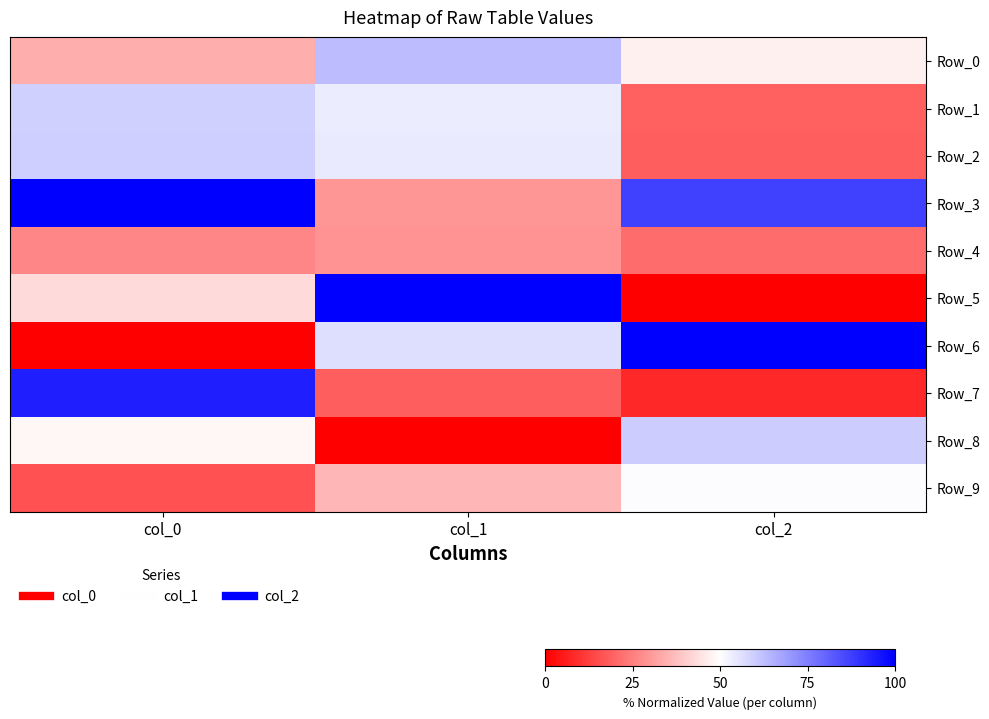

Count the number of categories in the chart.

3